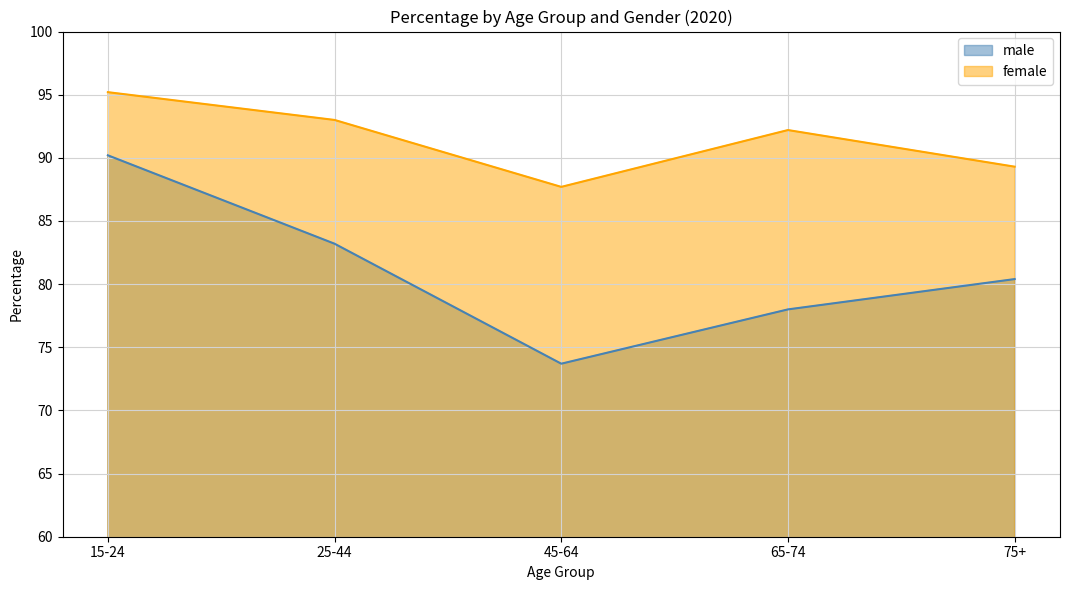

At which category does the chart reach its minimum across all series?

45-64